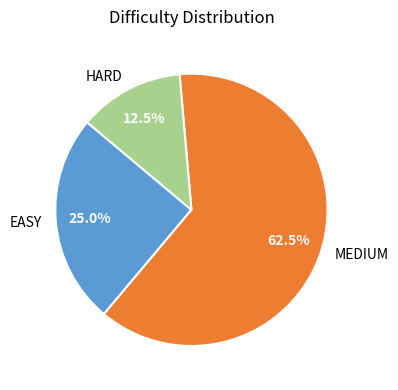

Rank the categories by value from lowest to highest.

HARD, EASY, MEDIUM